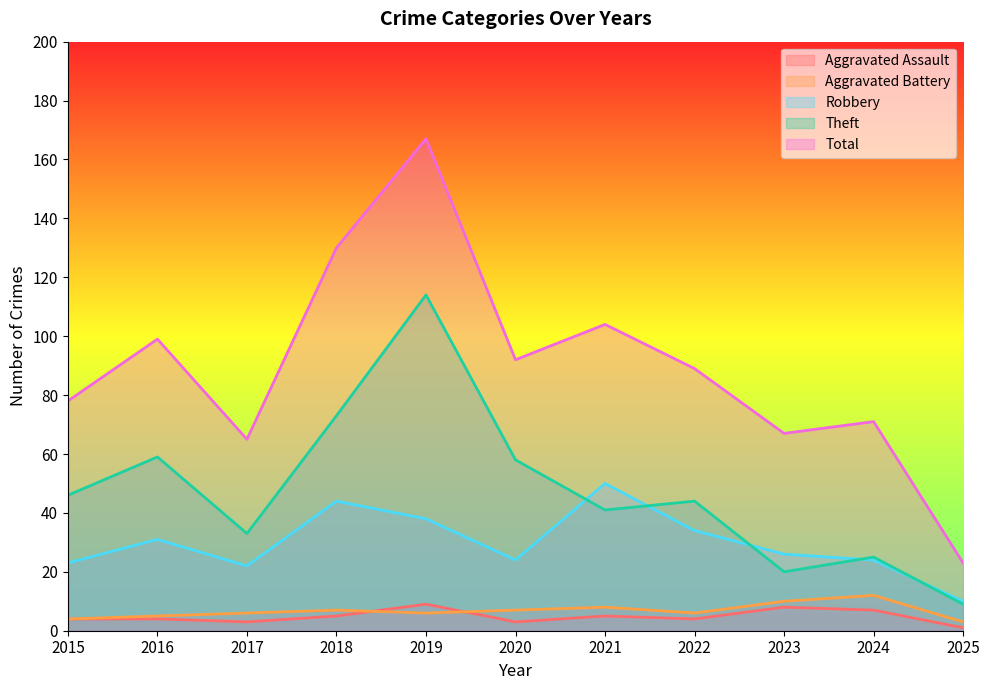

How many data points in Aggravated Assault are less than 4?

3